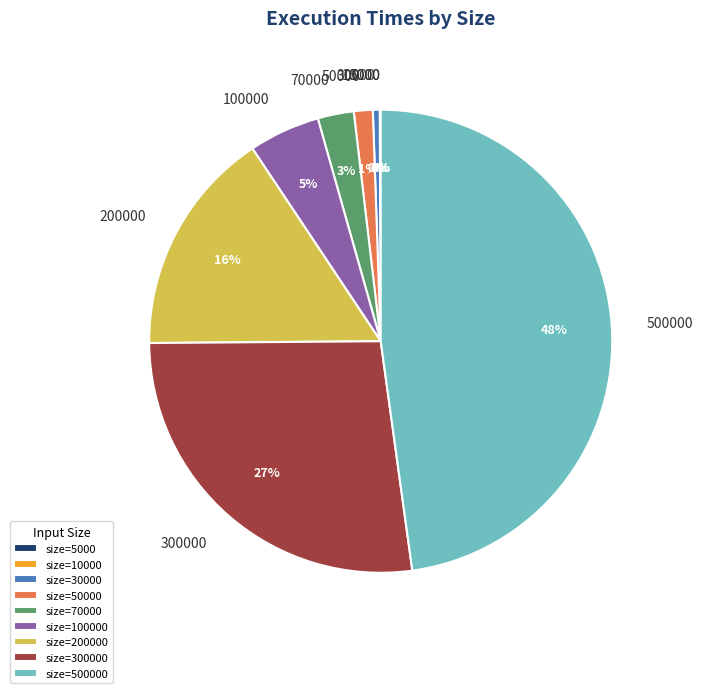

Is 30000 the majority of the pie?

No